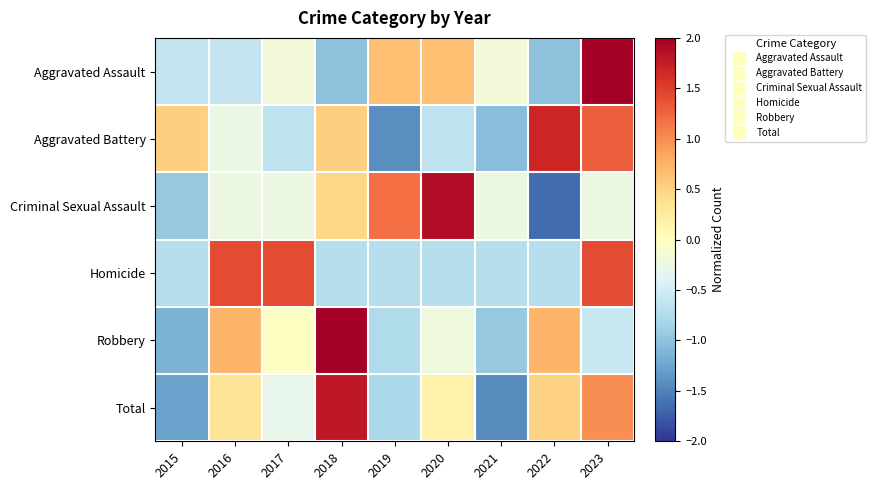

What is the total value across all series at 2021?

-4.5